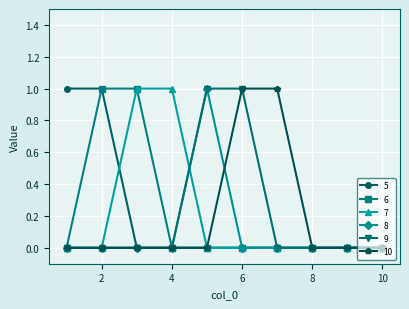

What is the value of the 8 point at the 5th from the left?

1